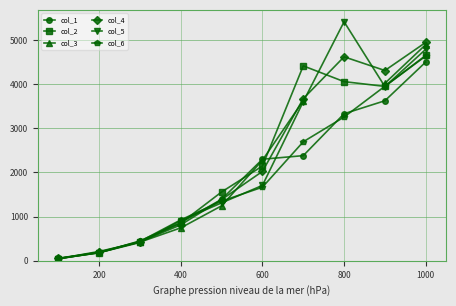

The col_1 series shows 4500 at 1000. True or false?

True